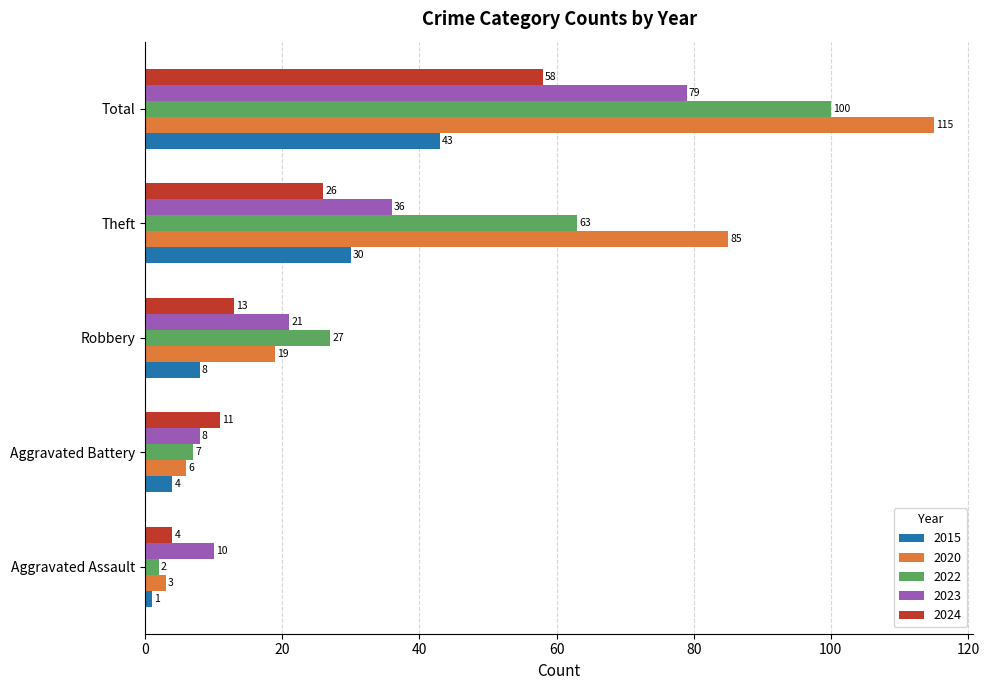

Where is 2015 nearest to the value 22?

Theft